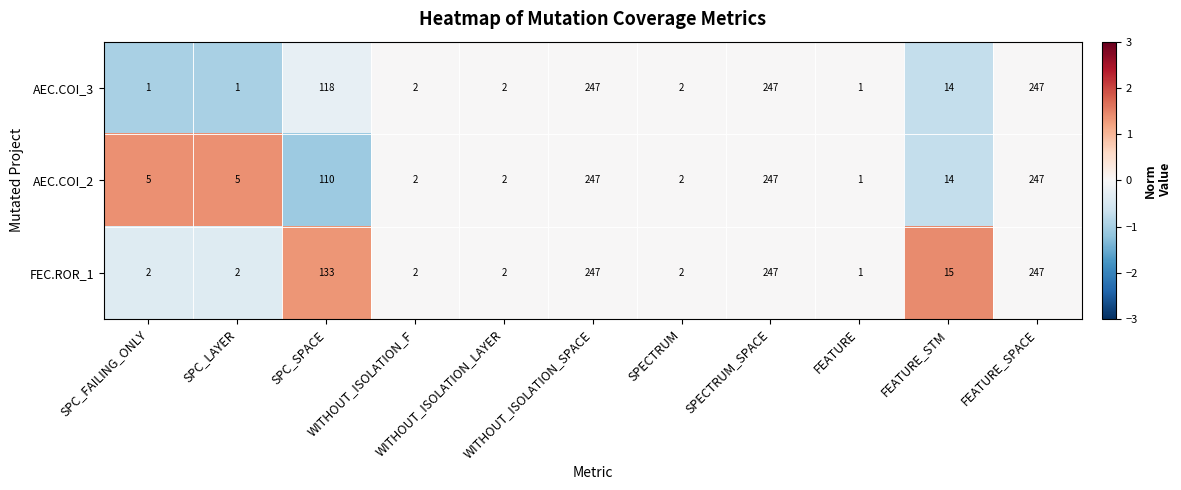

Count the number of data series in this chart.

3